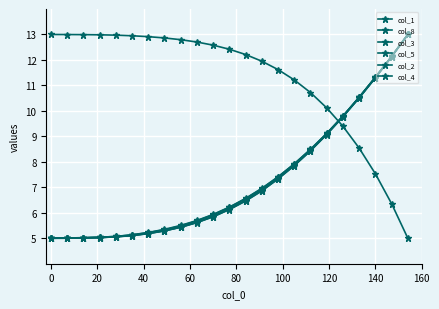

How many intersections are there between col_3 and col_4?

2